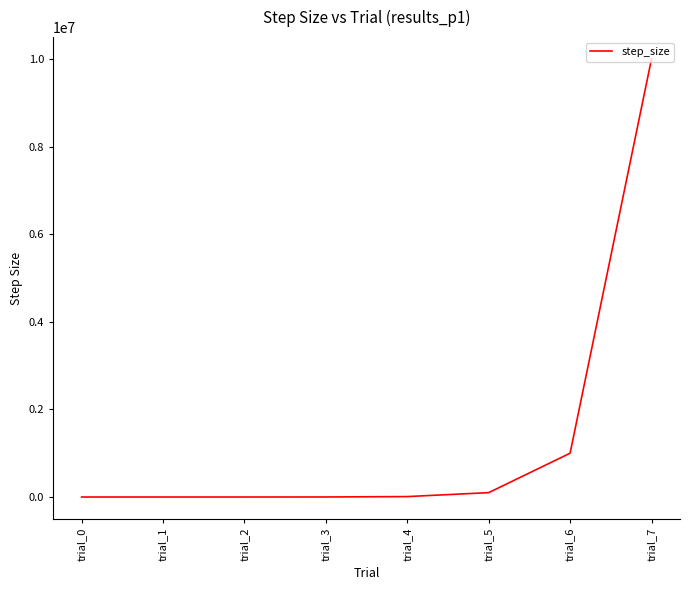

Where is the data nearest to the value 5000000?

trial_6